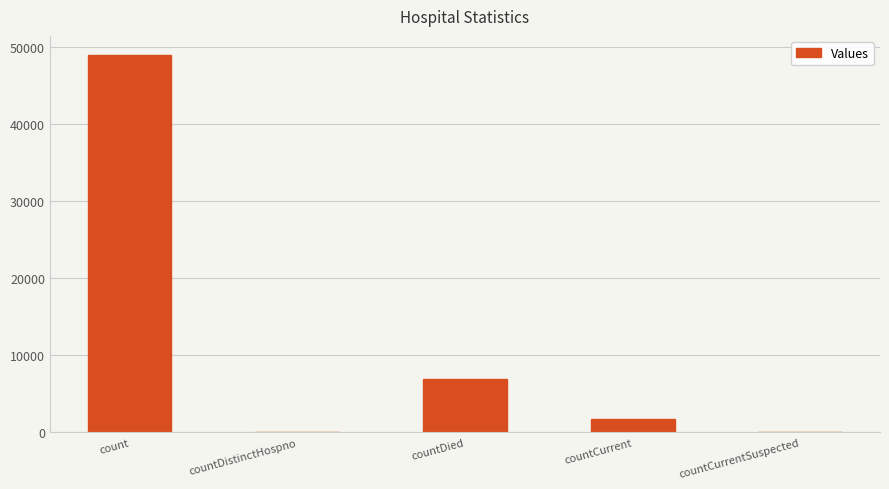

What is the sum of the values at countDistinctHospno and countDied?

6956